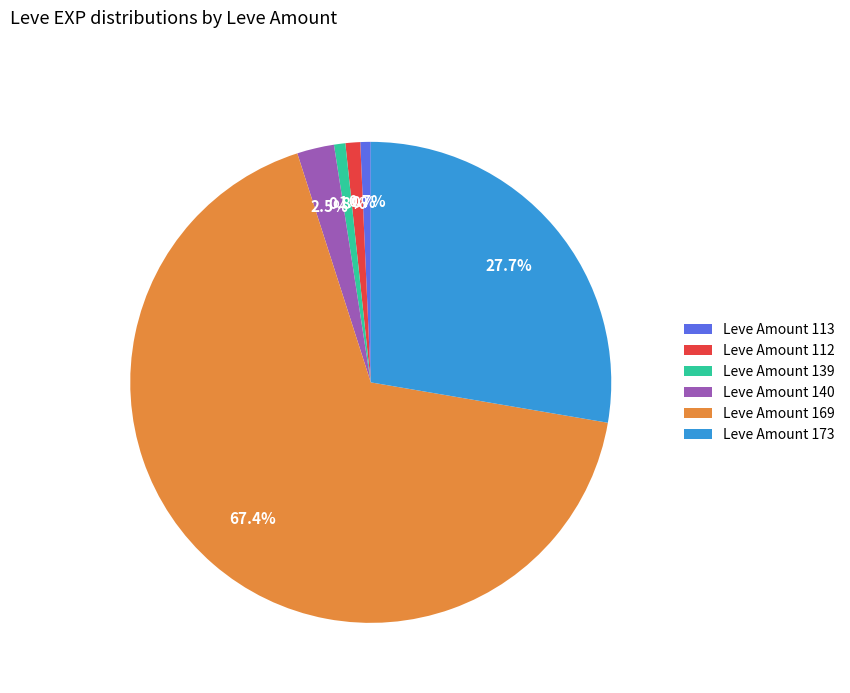

Which slice is the largest?

Leve Amount 169